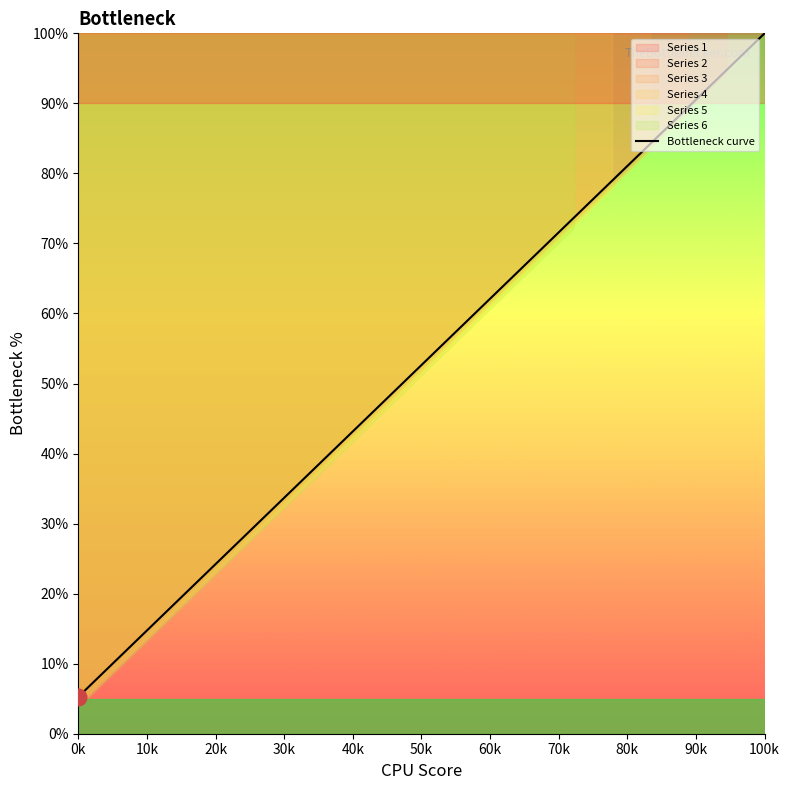

What is the lowest value of the Bottleneck curve series?

5.3